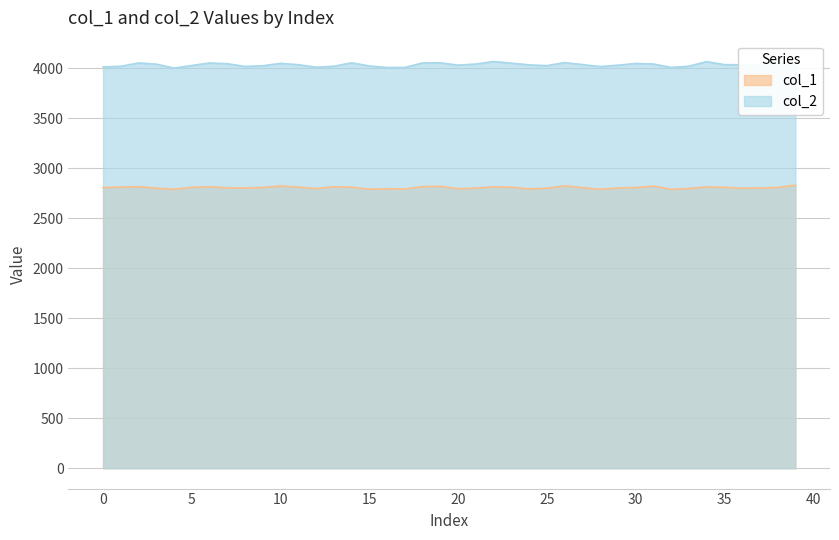

Which series has the widest spread of values?

col_2